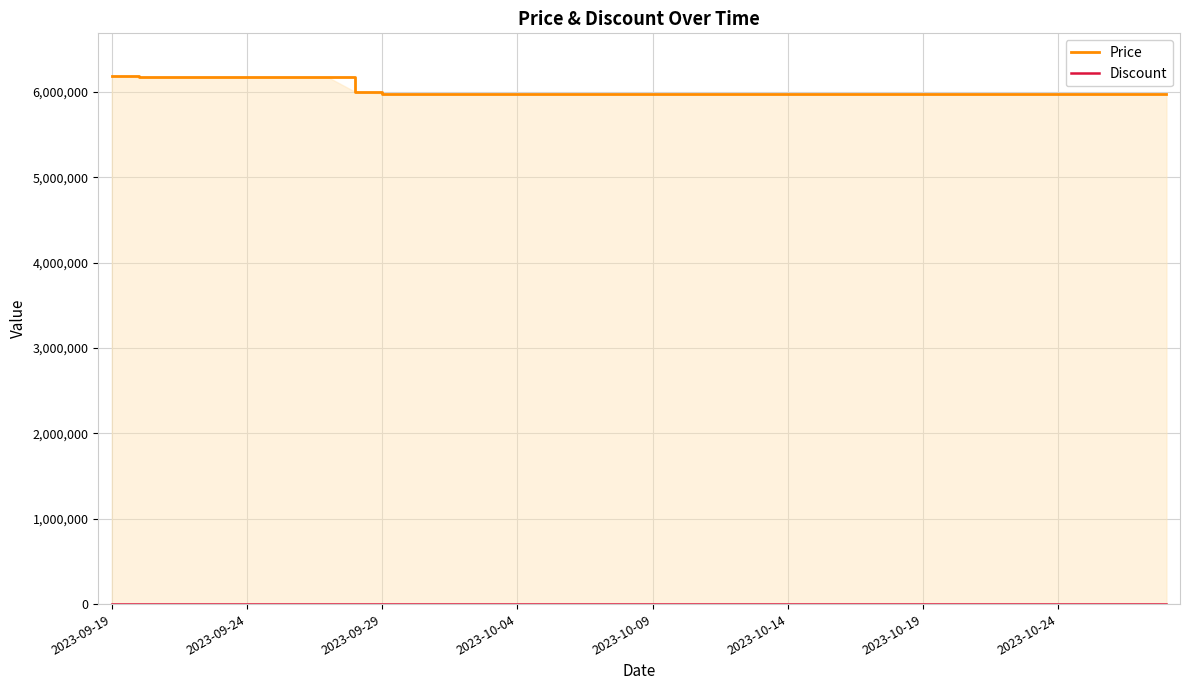

Which series has the largest total across all categories?

Price